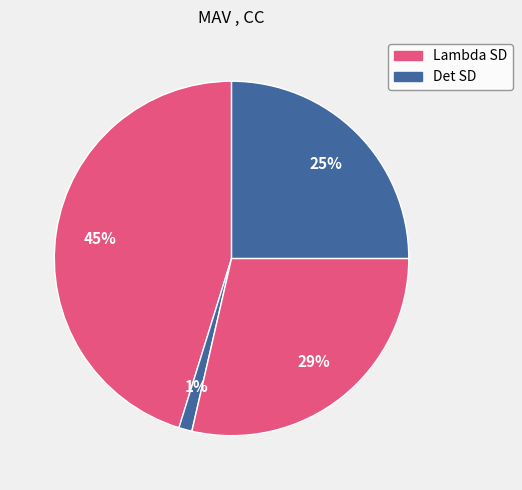

Which slice is the smallest?

Det SD